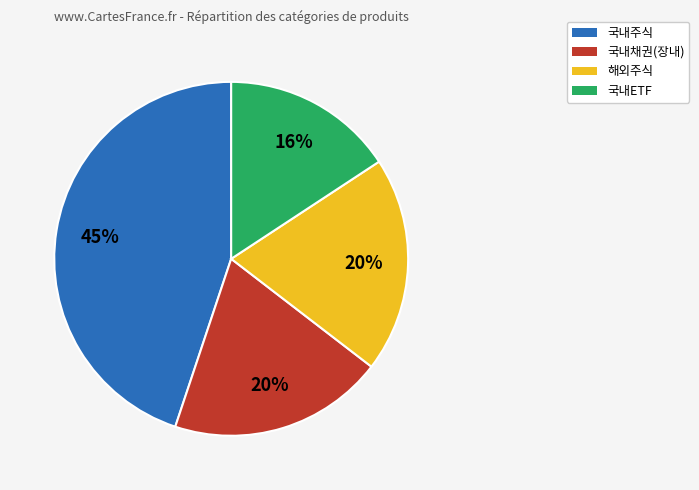

Approximately how many times larger is the value at 해외주식 compared to 국내주식?

0.4